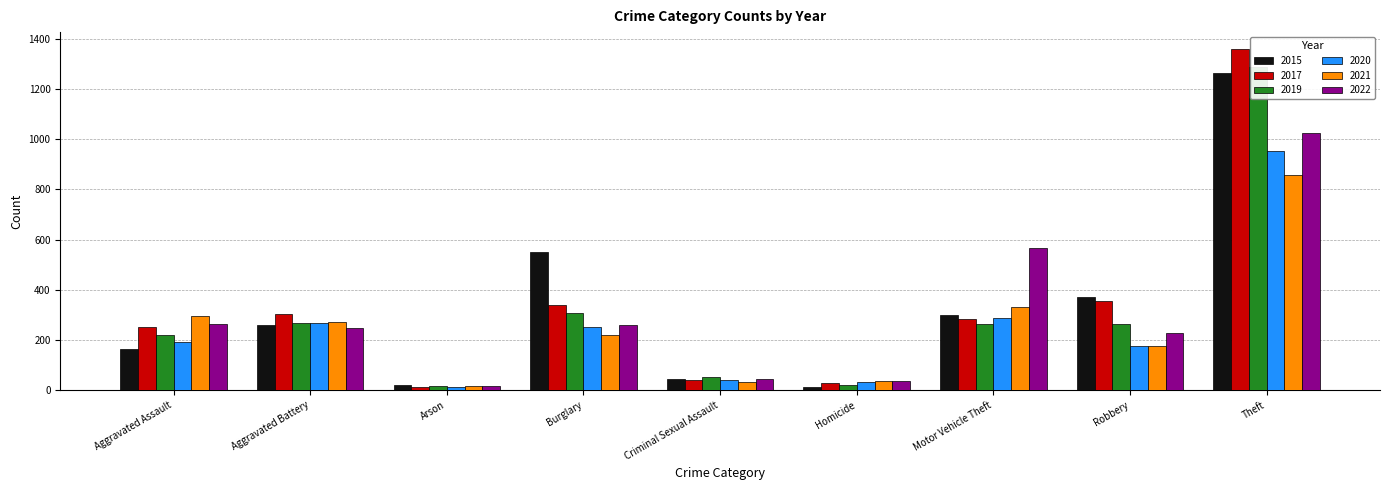

Which series has the largest total across all categories?

2015